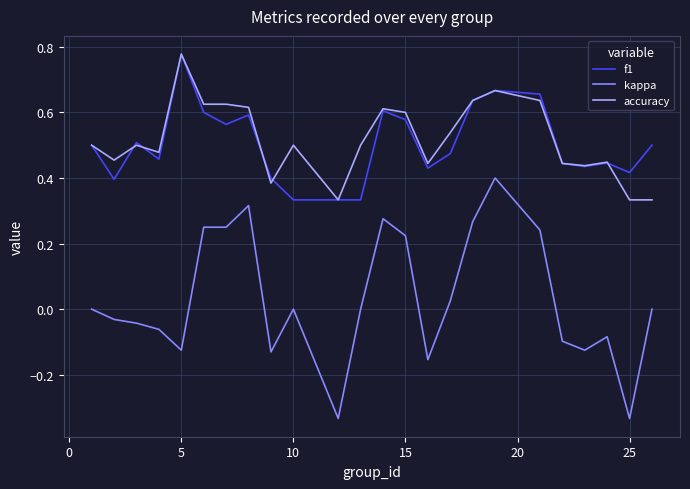

What are all the series names shown in the legend?

f1, kappa, accuracy